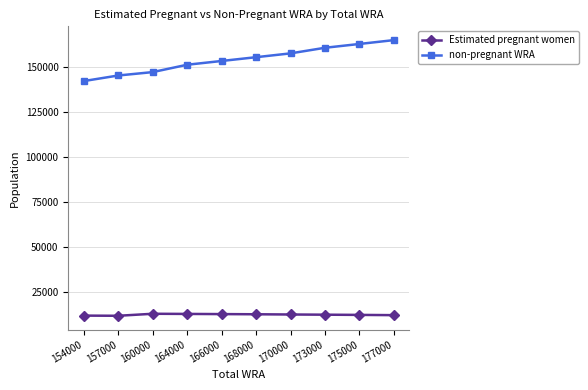

True or false: Estimated pregnant women and non-pregnant WRA cross at least once.

False